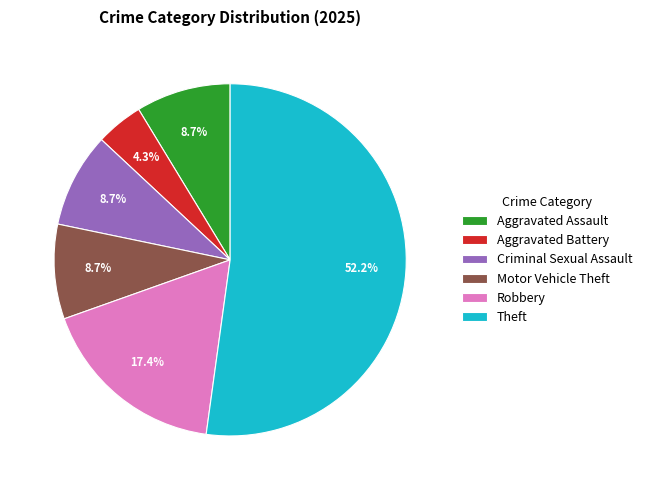

To the nearest percent, what is the average slice percentage?

17%